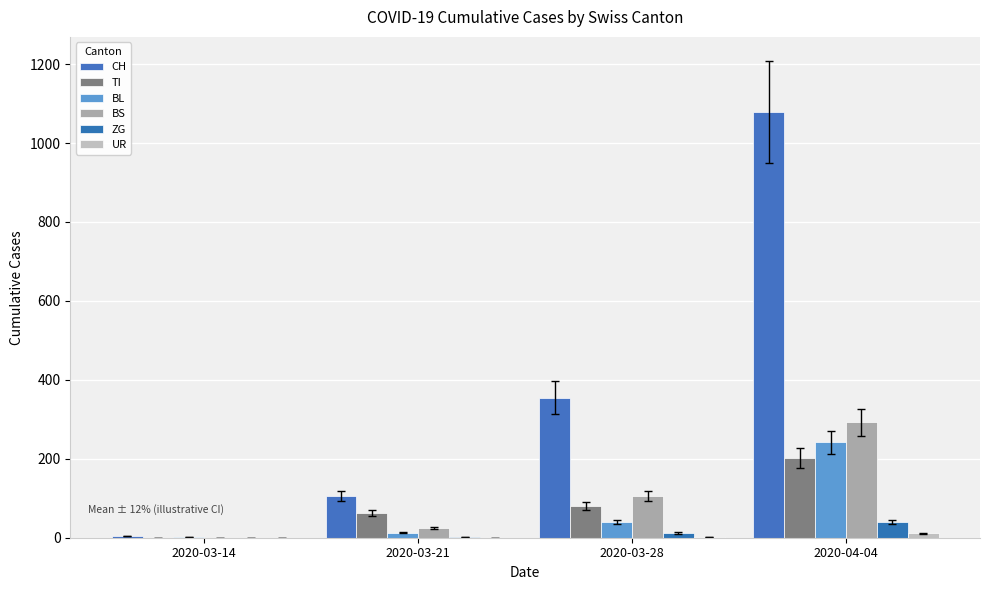

How many values in TI are above zero?

3